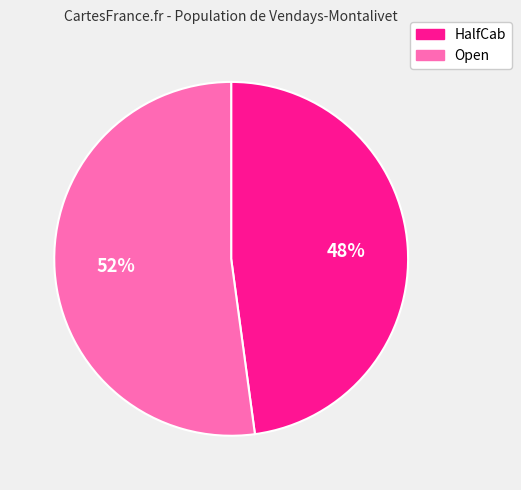

To the nearest percent, what portion does Open represent?

52%